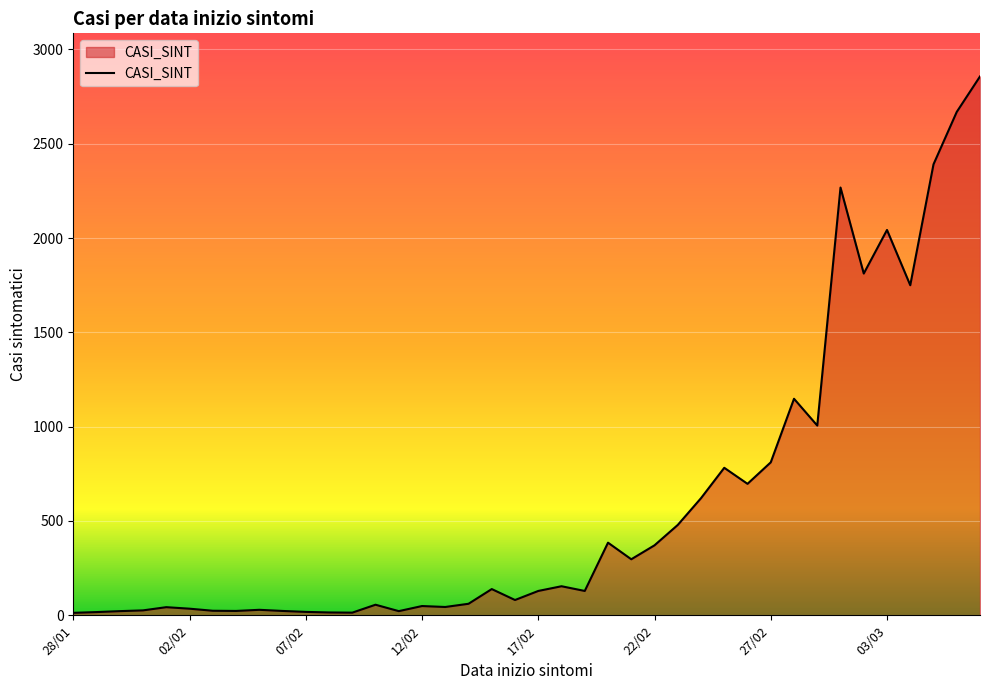

What is the difference between the second highest and minimum values?

2656